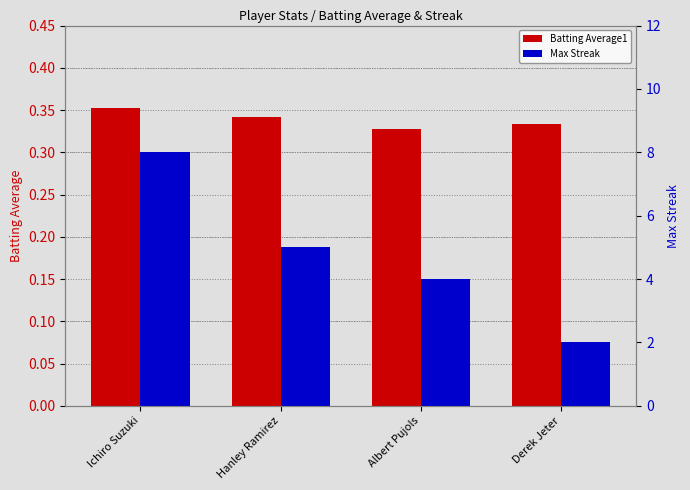

What is the total value across all series at Hanley Ramirez?

5.3